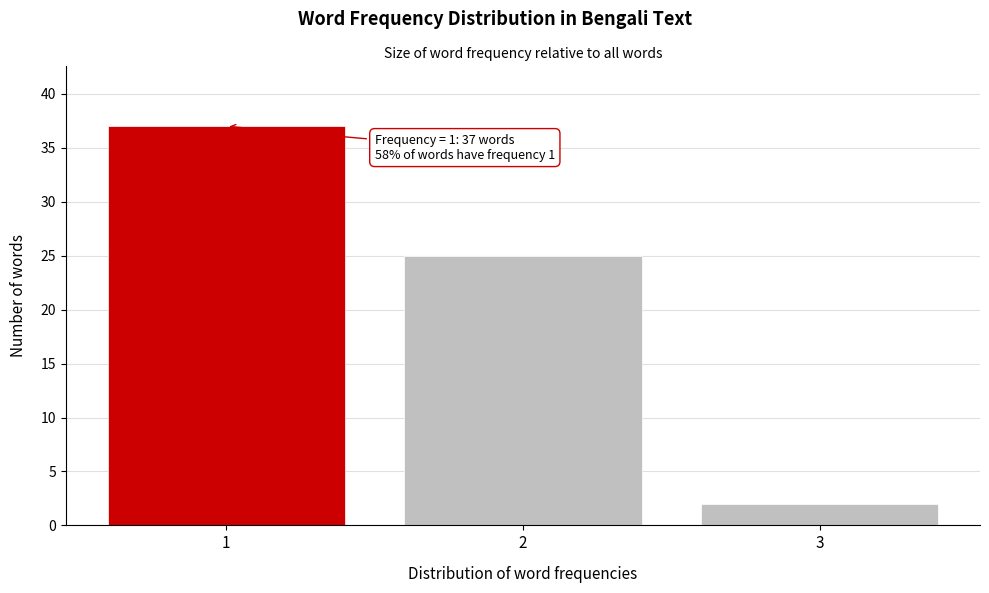

Reading right to left, list all the values displayed in this chart.

3=2	2=25	1=37